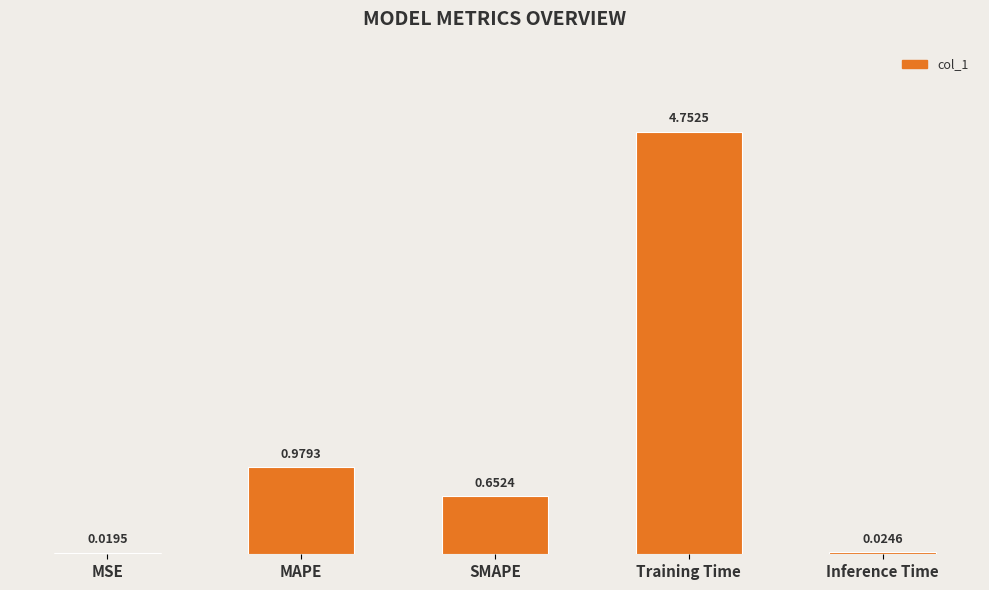

What is the average value?

1.3